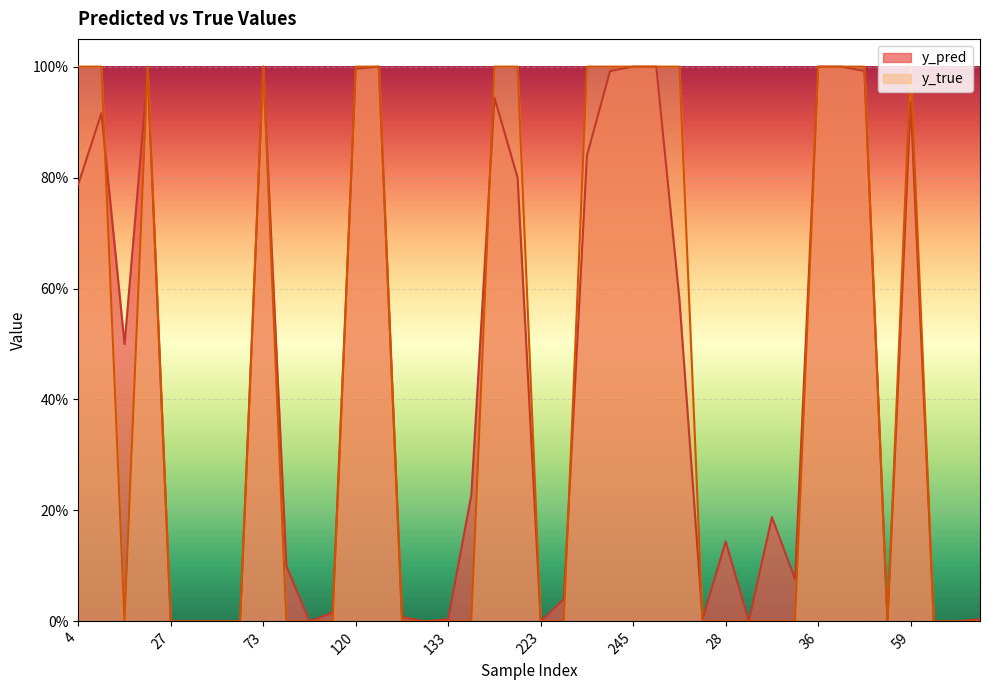

What is the label of the 34th point from the left?

46